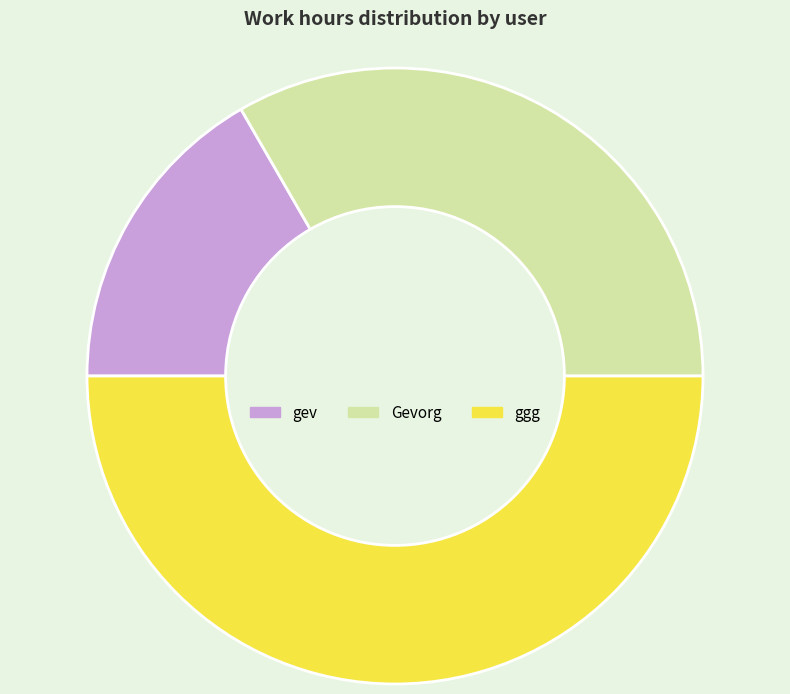

Rank the categories by value from highest to lowest.

ggg, Gevorg, gev